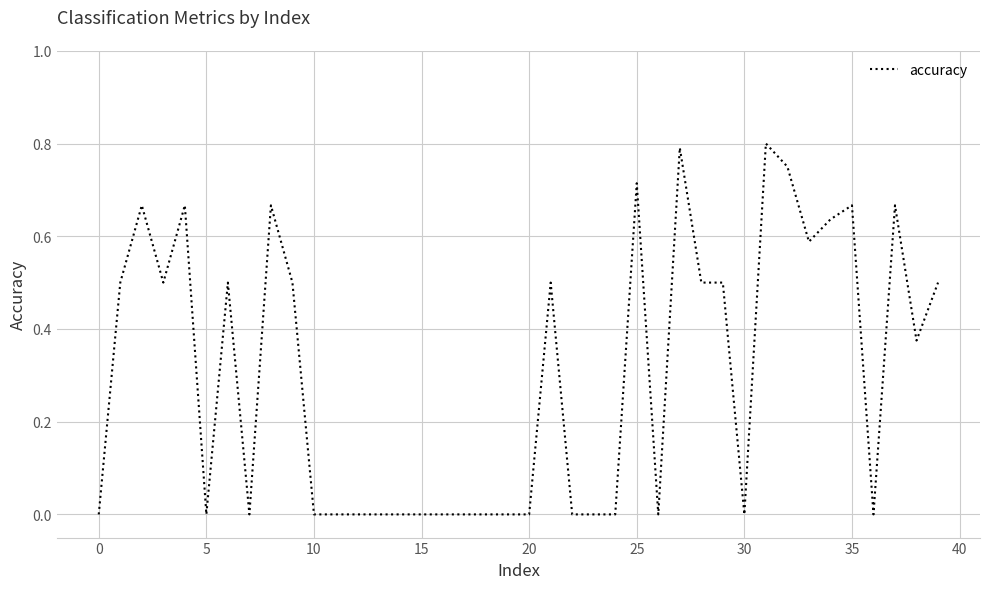

Does the chart display data point markers on the line(s)?

No